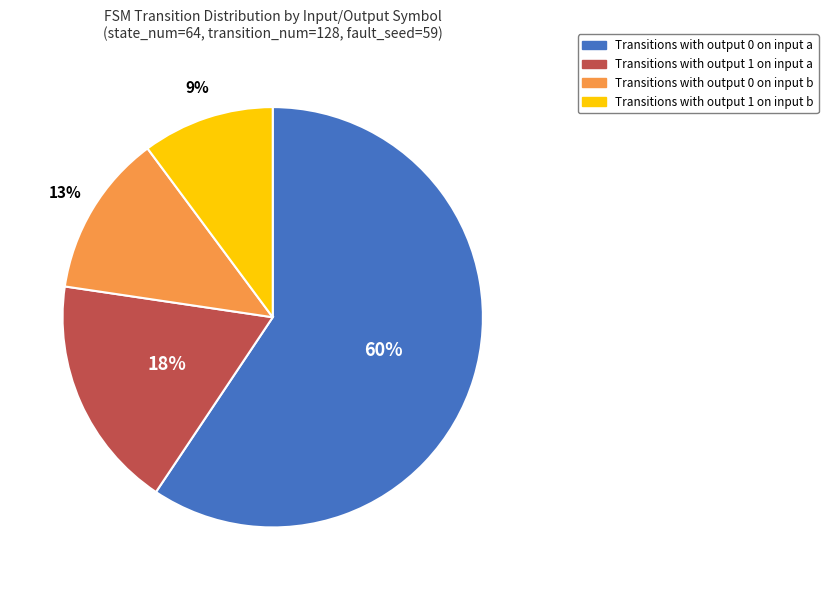

To the nearest percent, what is the average slice percentage?

25%